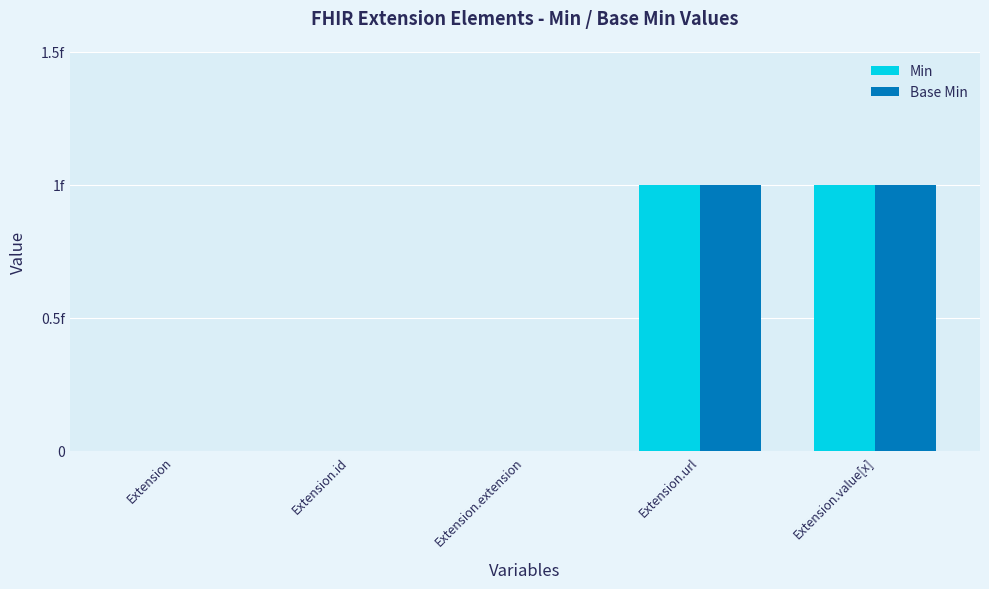

Are the bars horizontal?

No